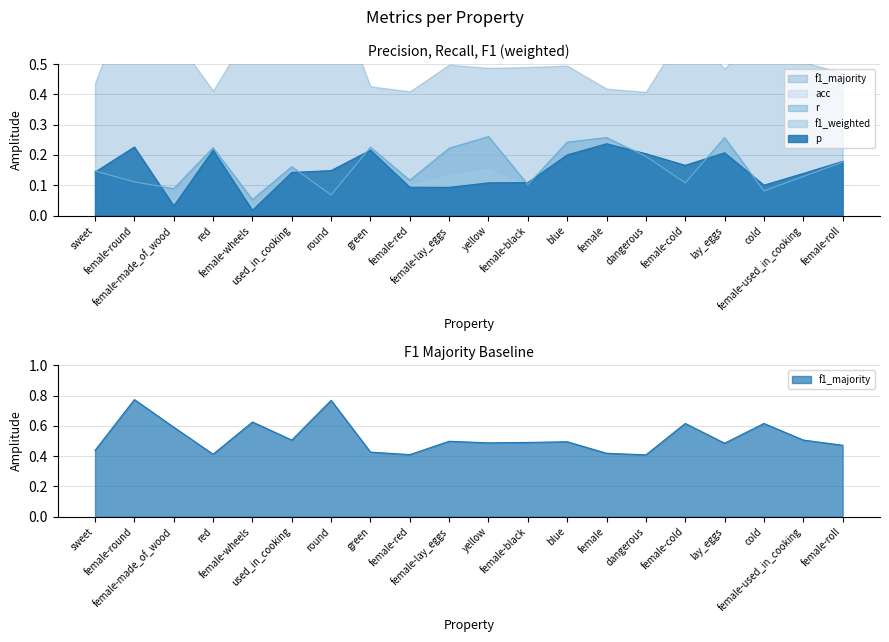

What is the maximum value for r?

0.3